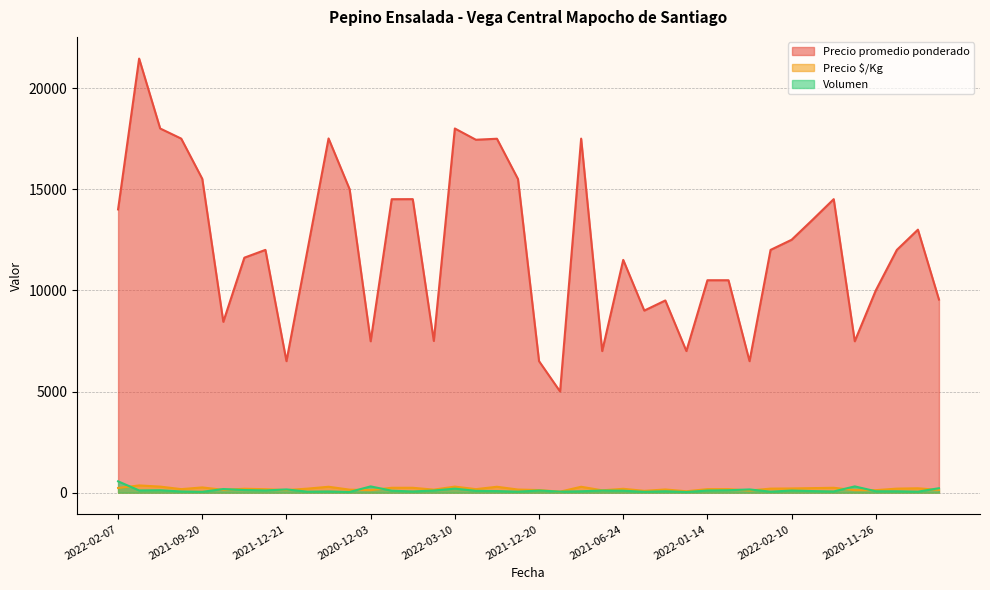

What is the difference between the maximum and second lowest values in the Precio promedio ponderado series?

14955